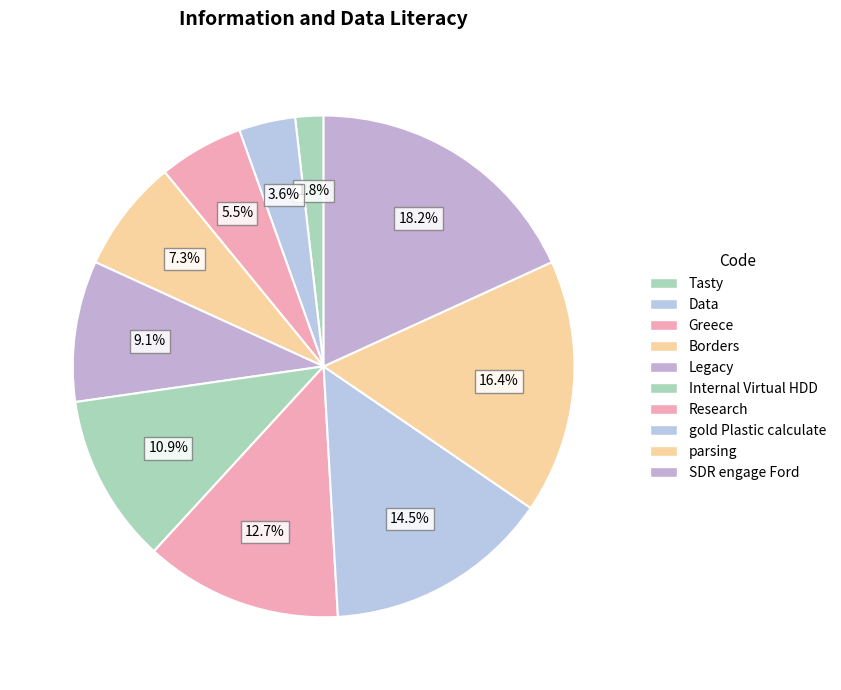

How many segments does this pie chart have?

10